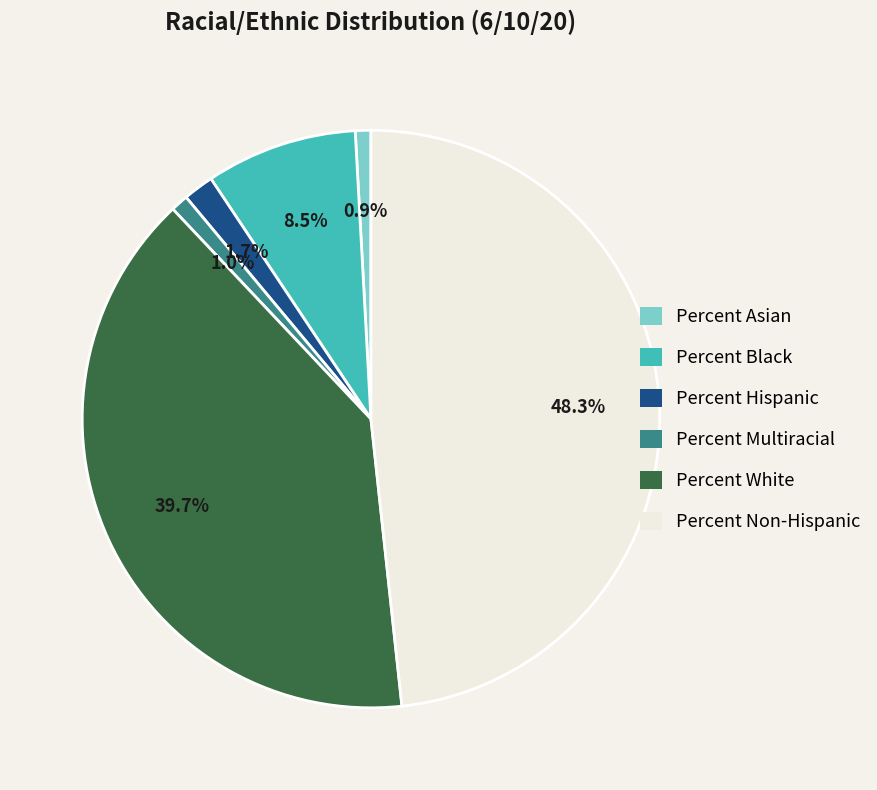

Count the number of slices in the pie.

6